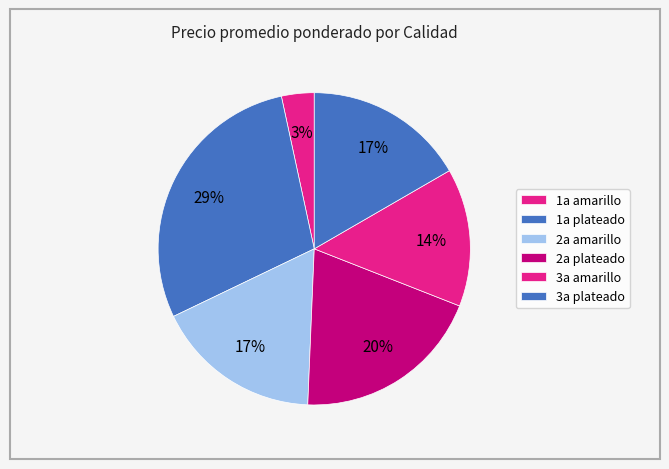

Does any single category account for the majority?

No